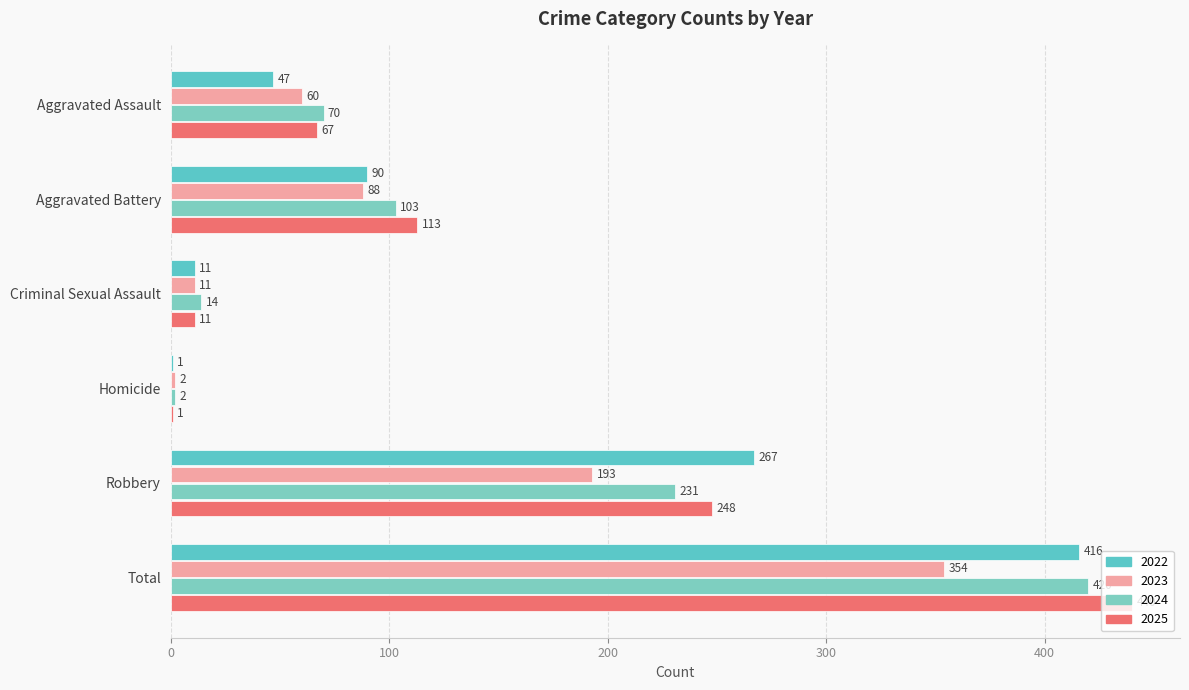

At which label does 2025 reach its peak?

Total